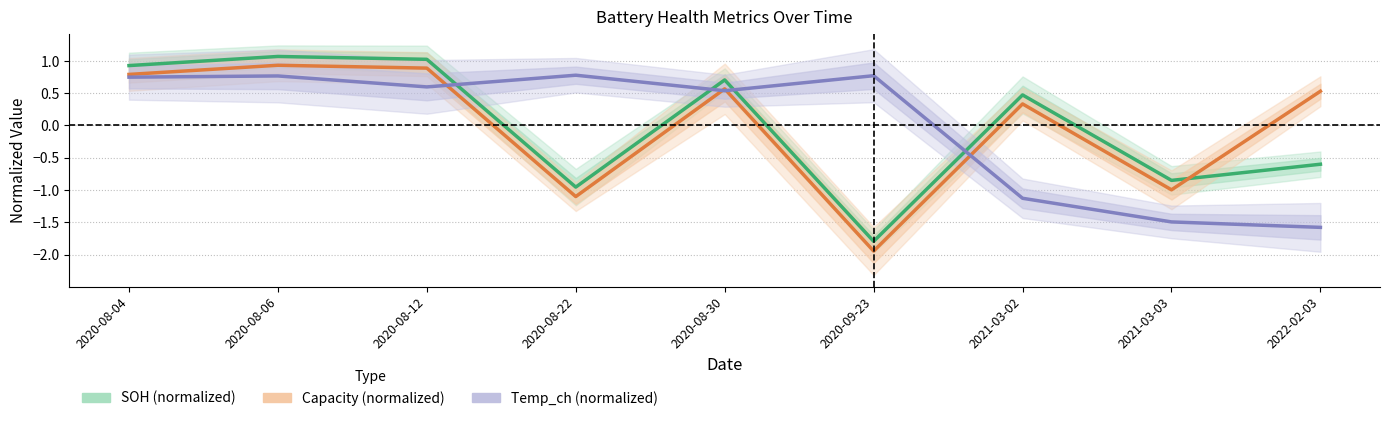

How many lines are shown in the chart?

3